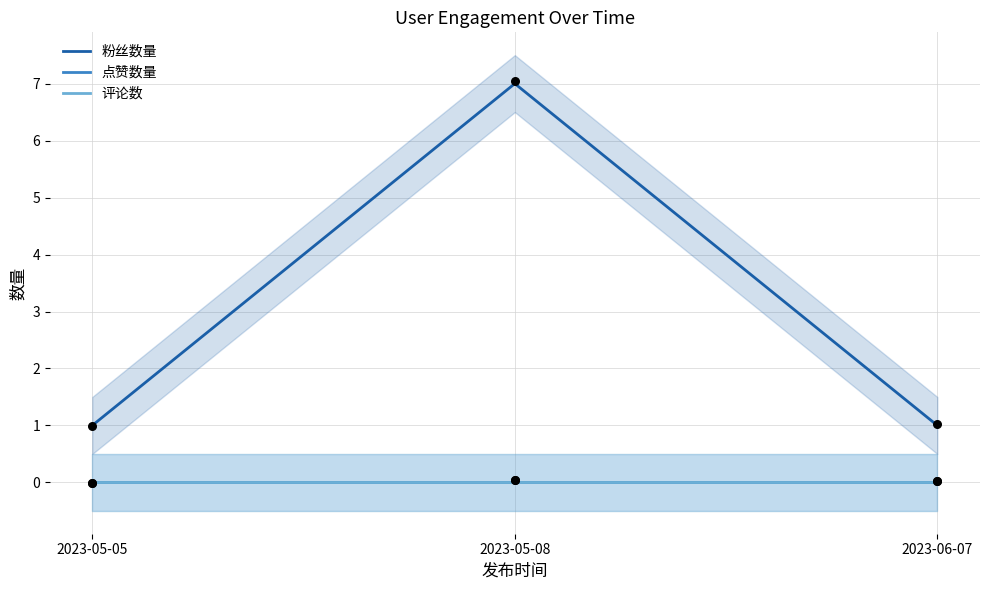

Which series has the largest total across all categories?

粉丝数量